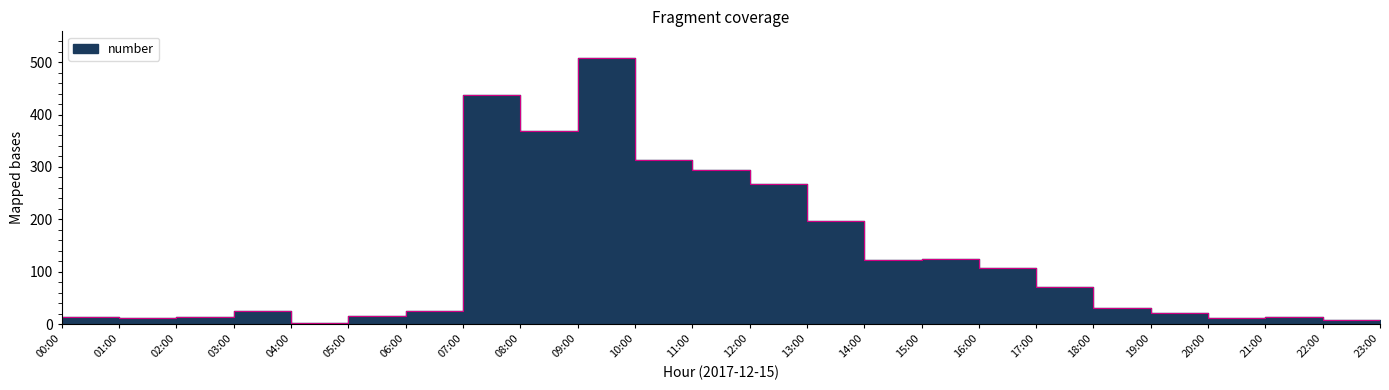

What is the label of the 1st point from the right?

23:00